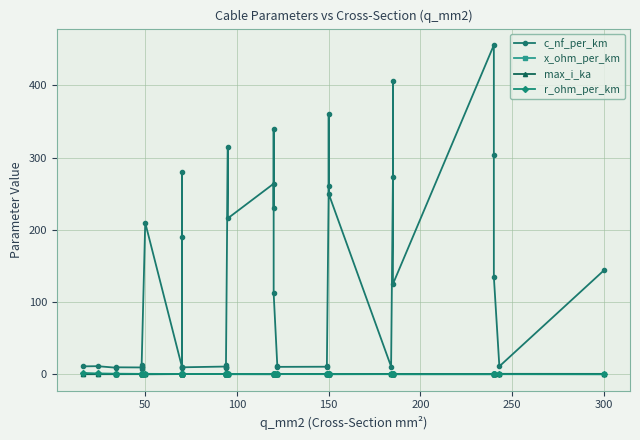

Which series has the largest range (max minus min)?

c_nf_per_km